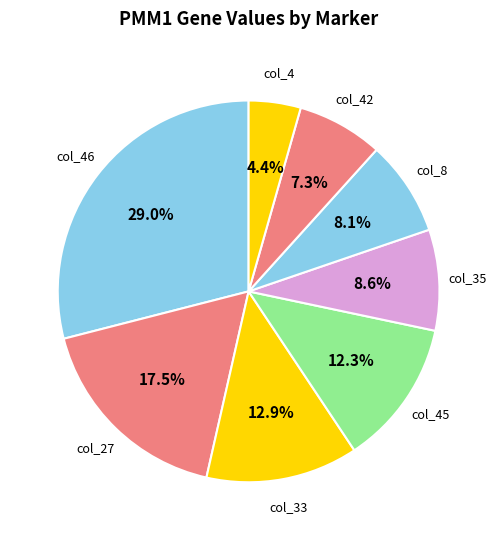

Does any single category account for the majority?

No